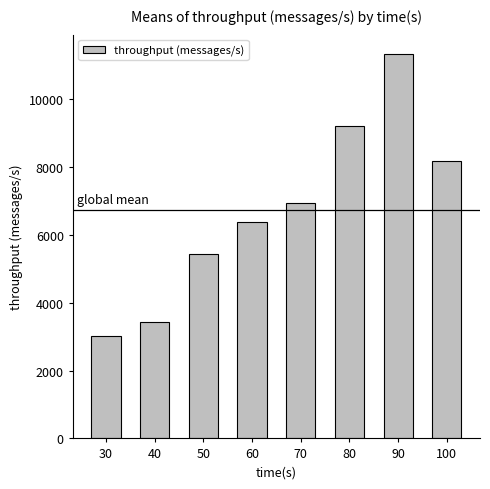

At which category does the chart reach its peak across all series?

90